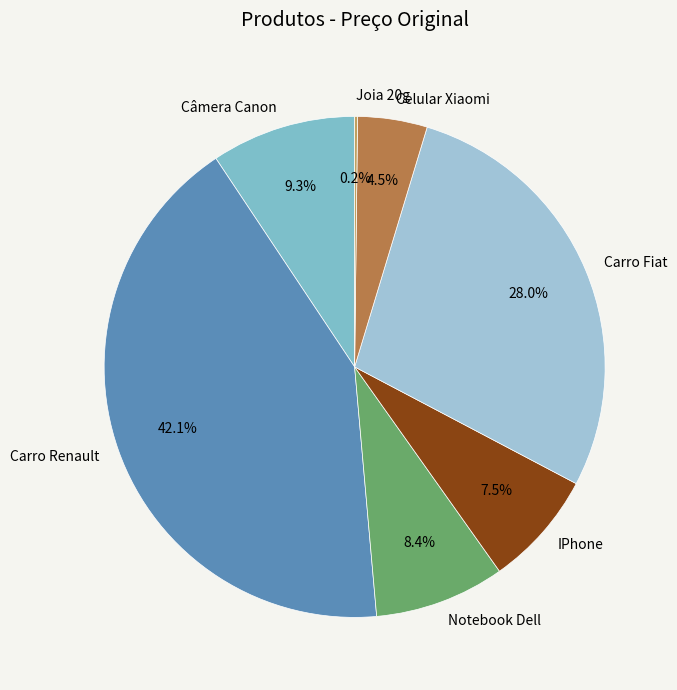

Is Carro Renault the majority of the pie?

No